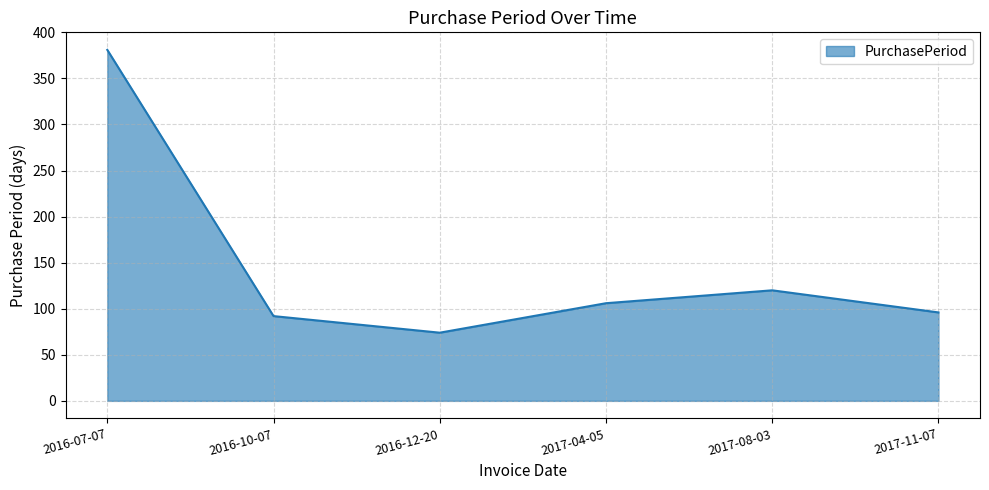

What position from the right is 2016-12-20?

4